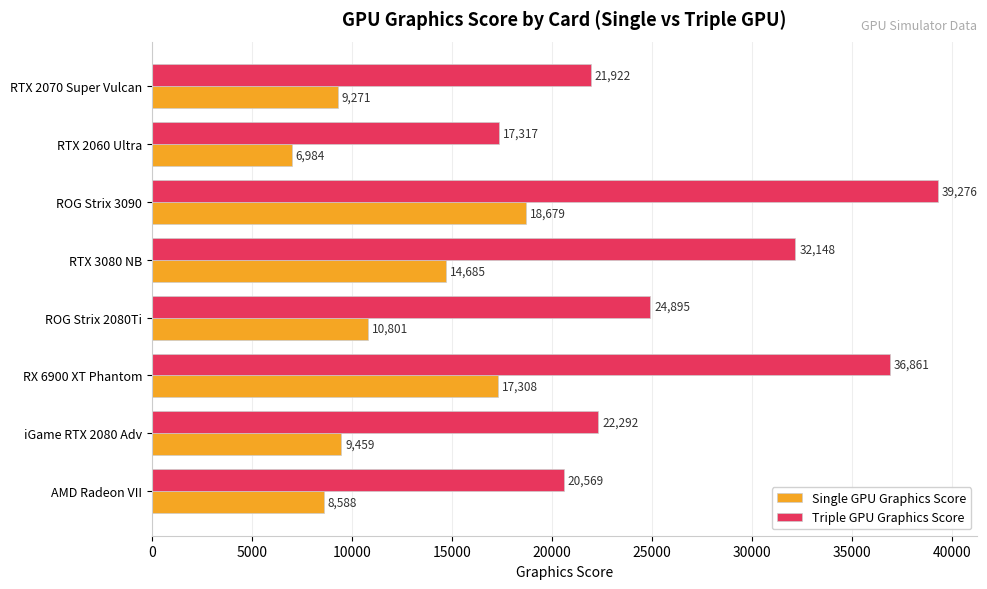

What is the average value of the Single GPU Graphics Score series?

11972